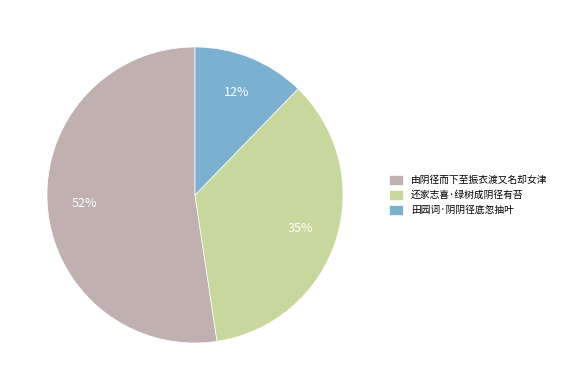

How many segments does this pie chart have?

3